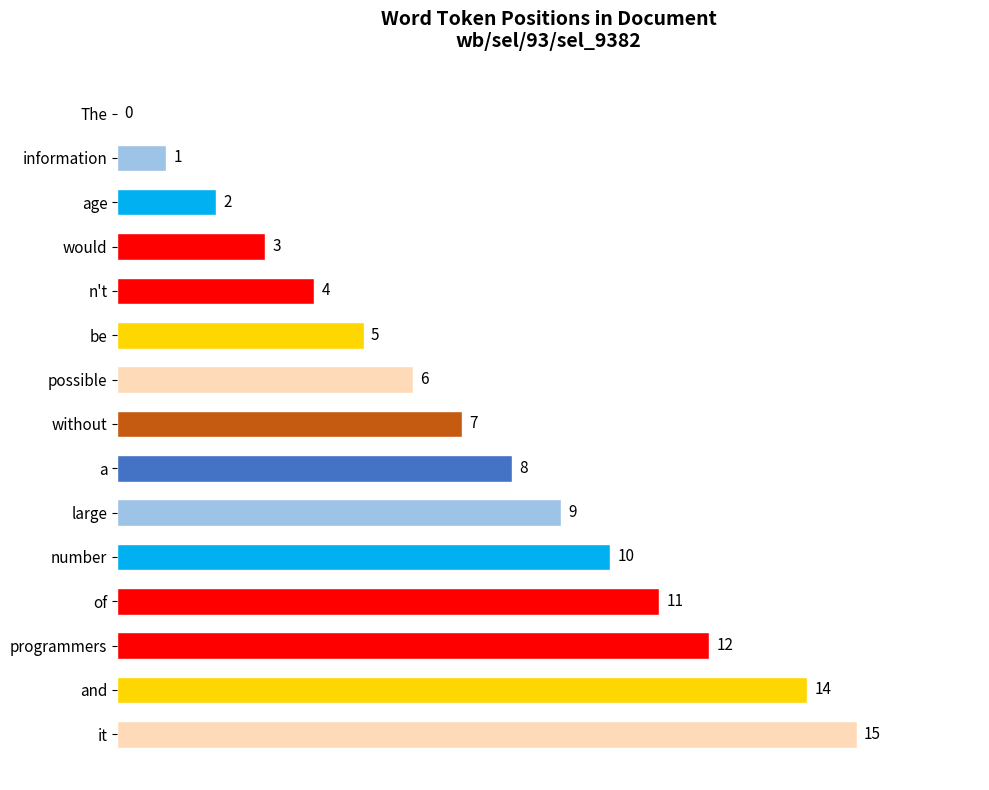

Where is the data nearest to the value 7?

without